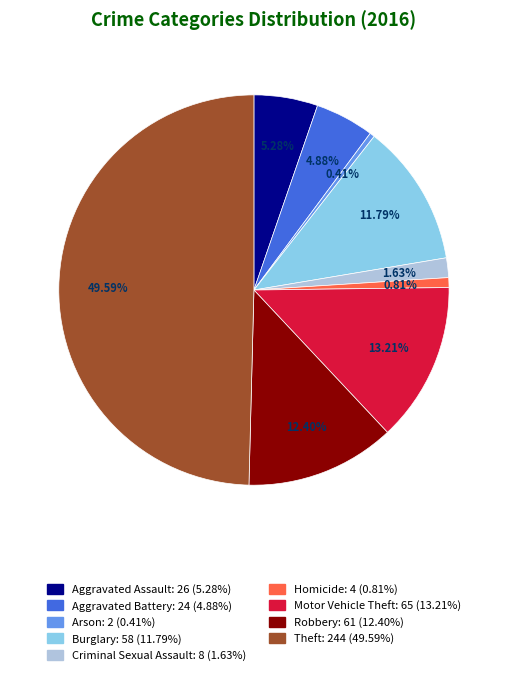

Count the number of slices in the pie.

9